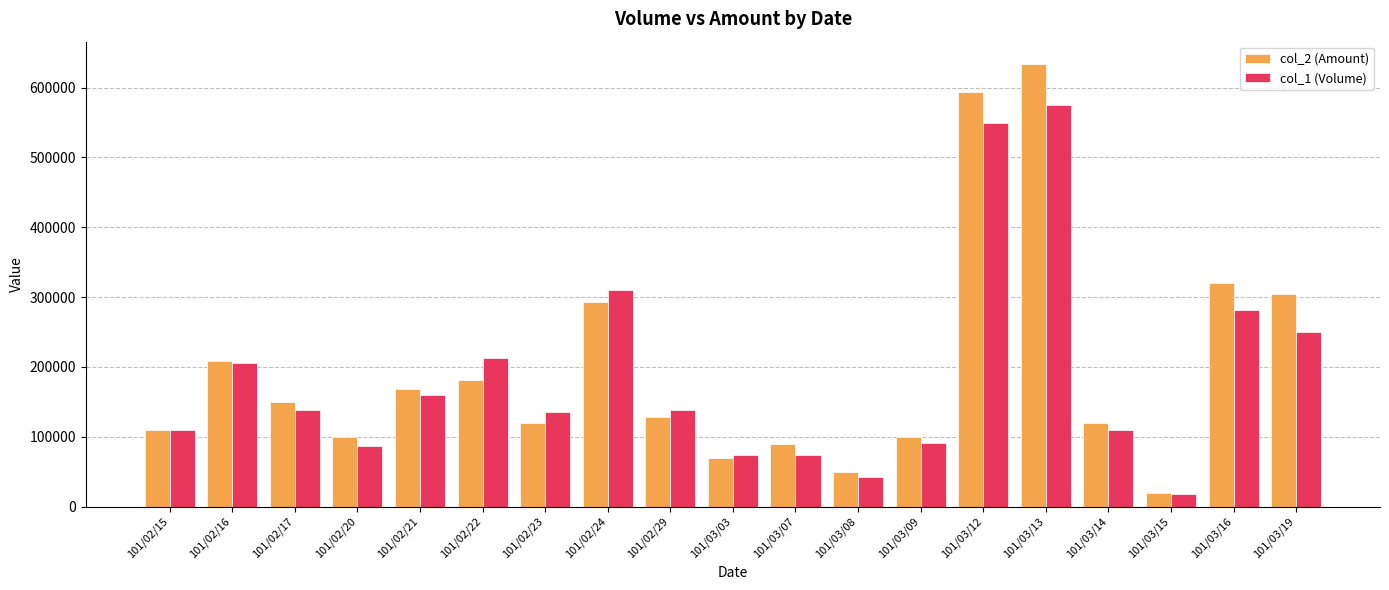

At which label does col_2 (Amount) first exceed 128000?

101/02/16